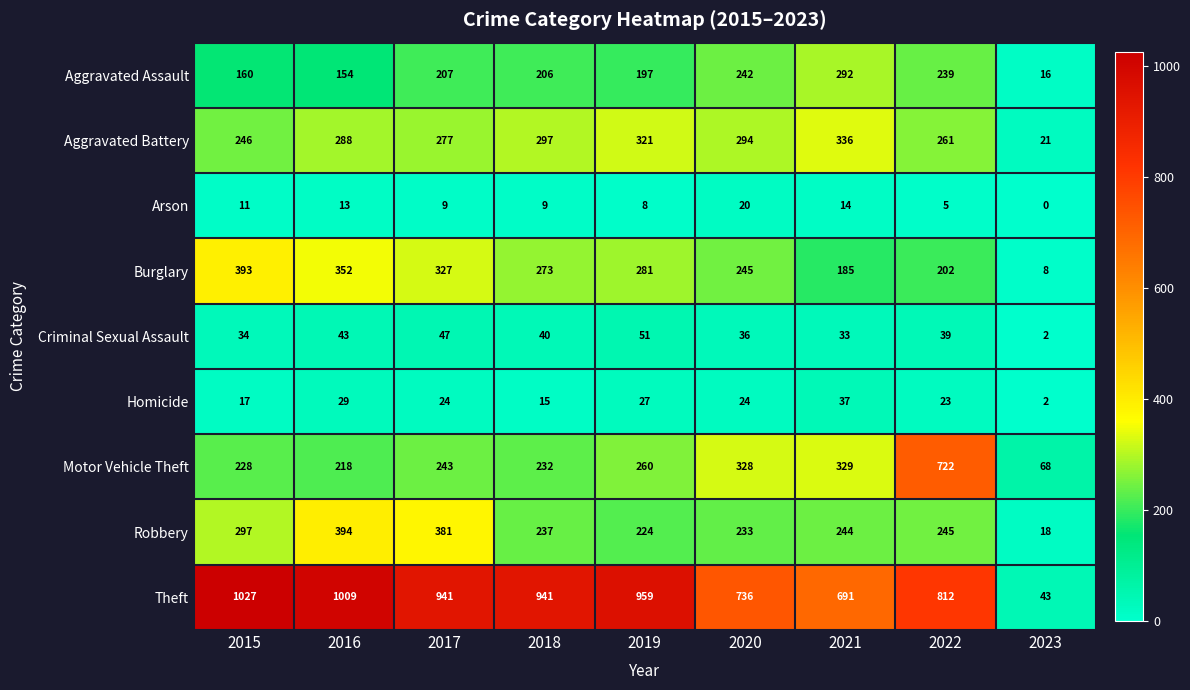

Where is Robbery nearest to the value 206?

2019